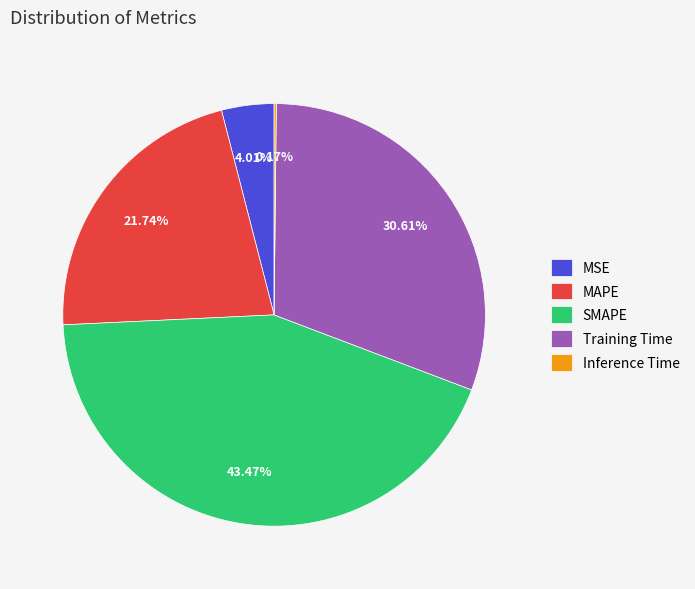

Which has a higher value, SMAPE or Training Time?

SMAPE